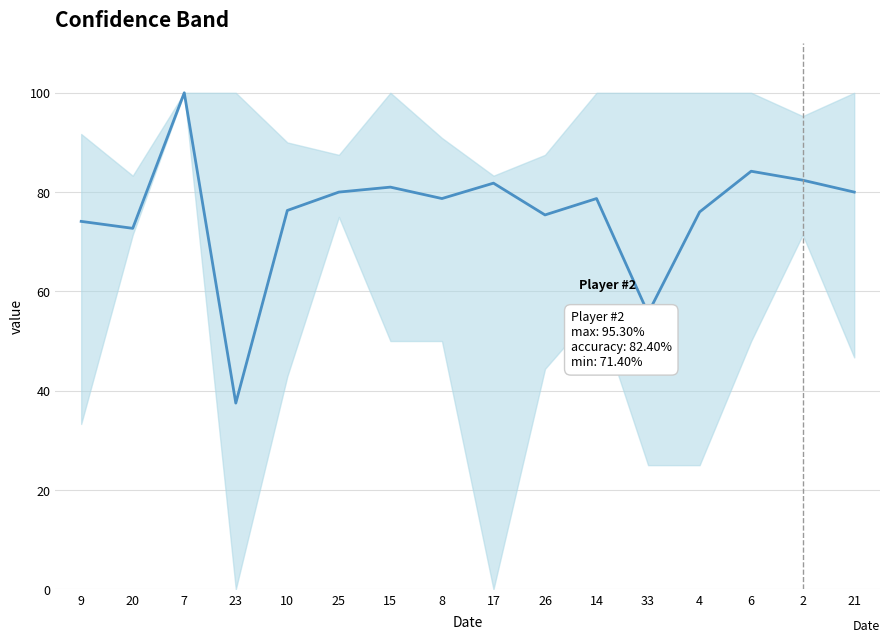

At which category does the chart reach its peak across all series?

7